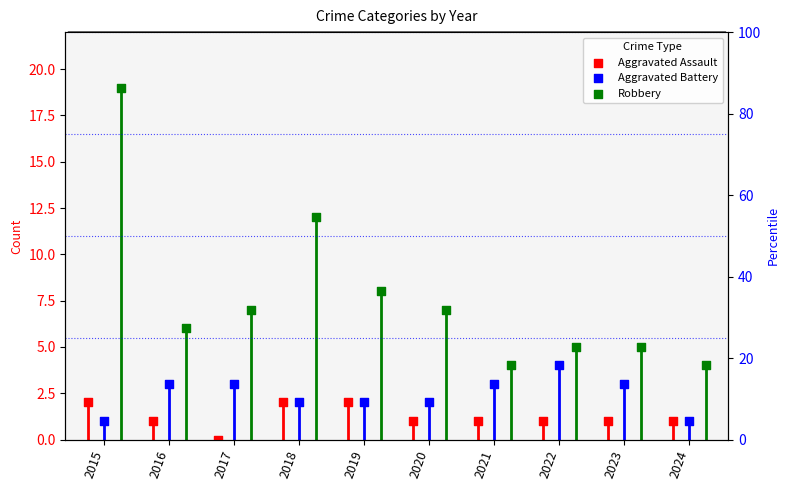

Which series has the largest total across all categories?

Robbery